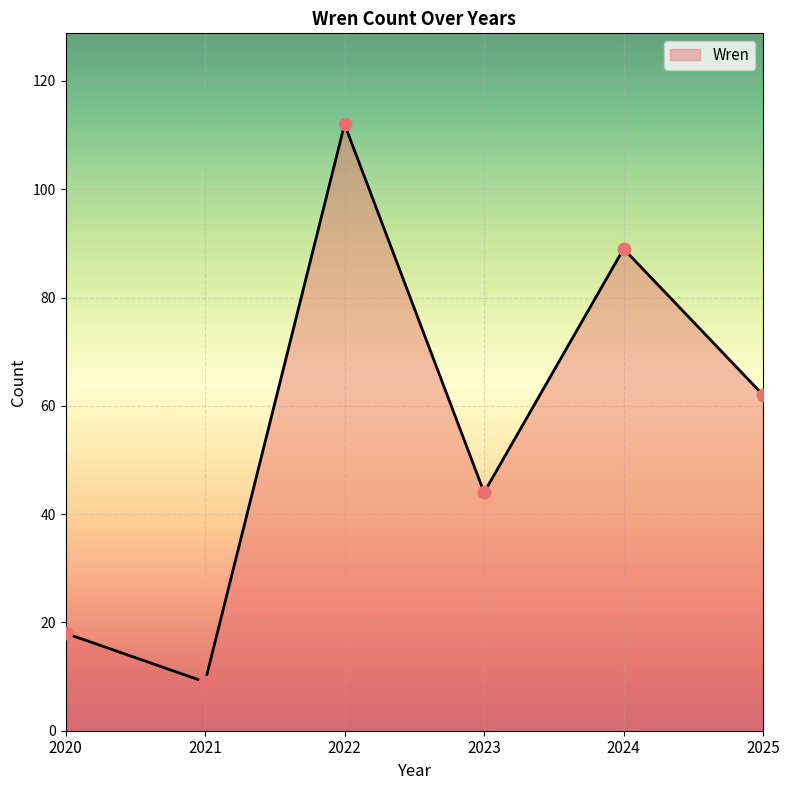

Between 2024 and 2022, which is larger?

2022